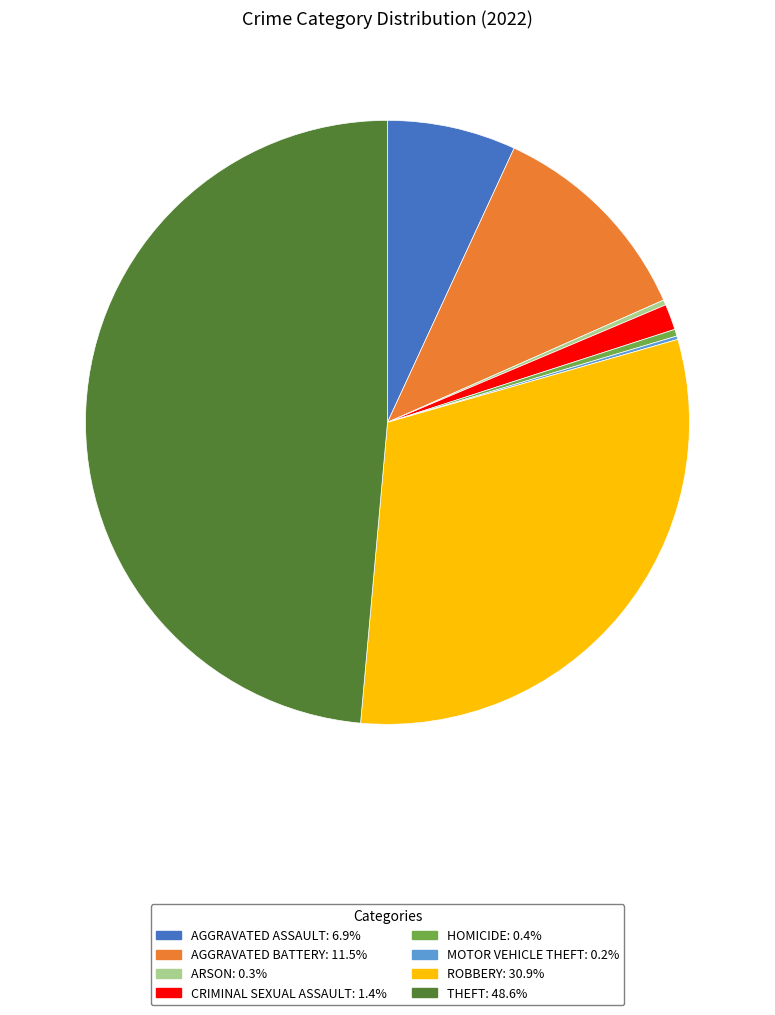

Is there any slice that represents more than half of the pie?

No